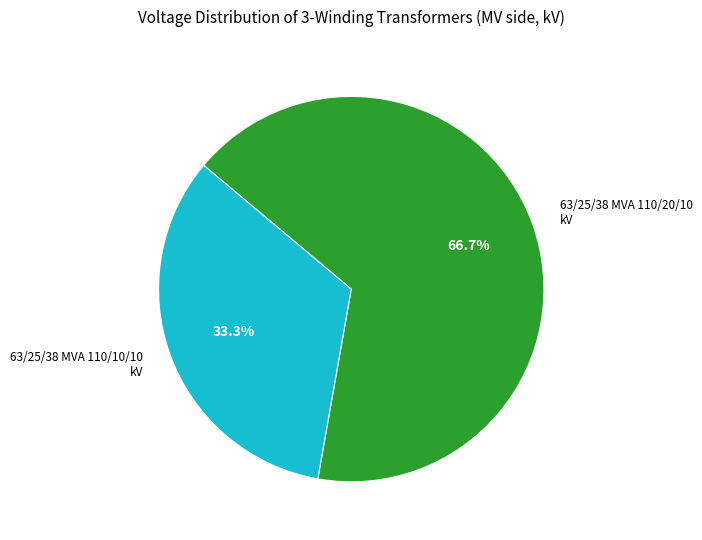

Does 63/25/38 MVA 110/20/10 kV account for over 50% of the chart?

Yes